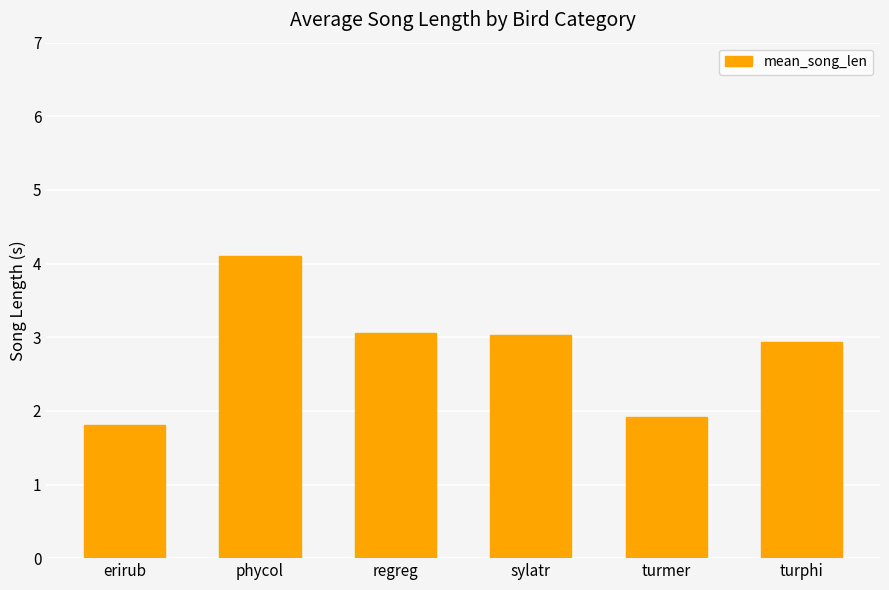

Reading left to right, transcribe all the data shown in this chart.

1.8	4.1	3.1	3.0	1.9	2.9